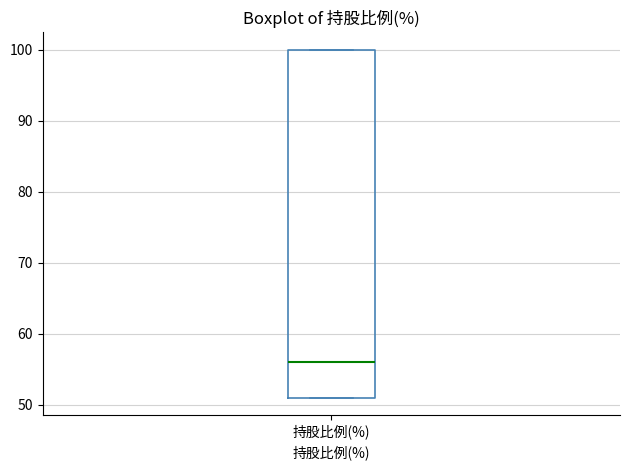

Where is the upper edge of the box for 持股比例(%) on the y-axis? The values are not printed on the chart, so give them approximately, as read against the axis.

100